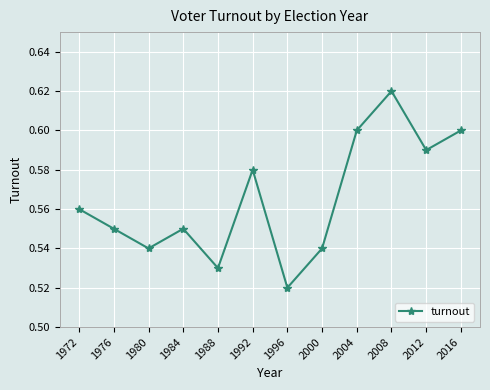

What is the difference between the maximum and minimum values?

0.1